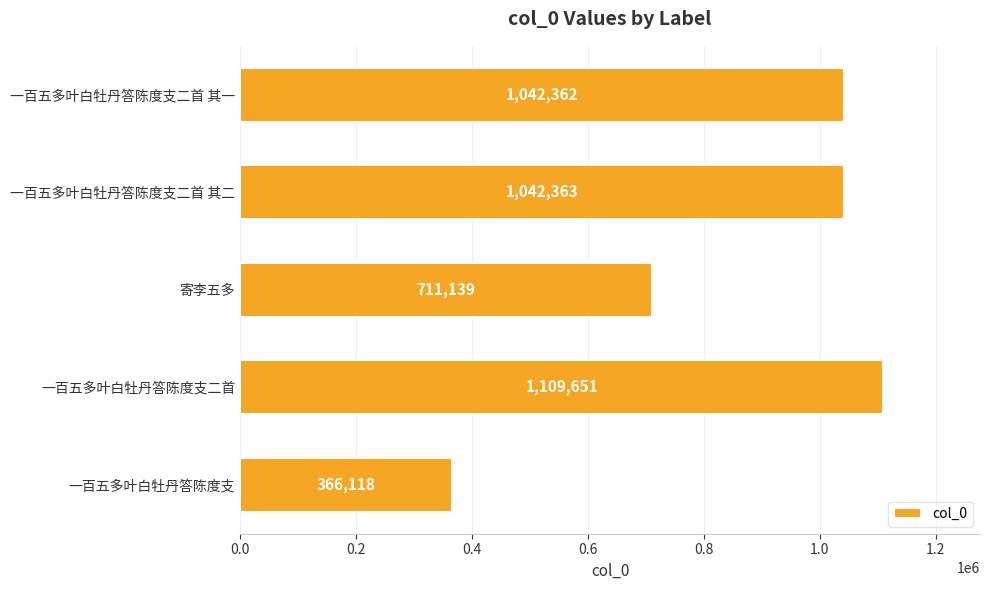

True or false: the data shows 260944 at 一百五多叶白牡丹答陈度支二首.

False